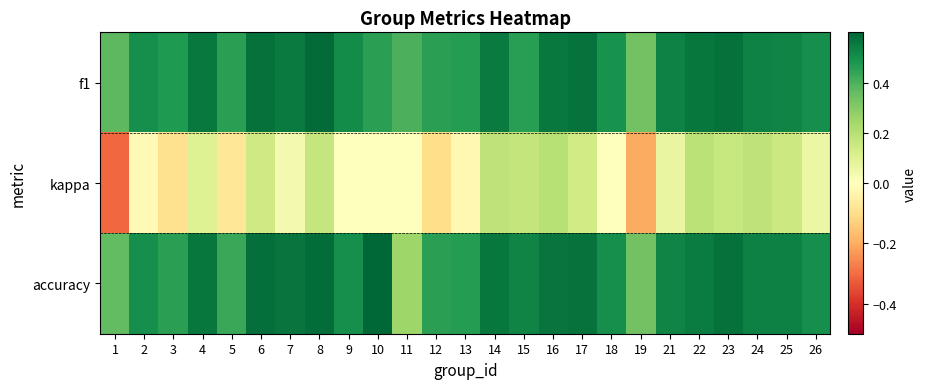

List the series in order of their peak value, lowest first.

kappa, f1, accuracy